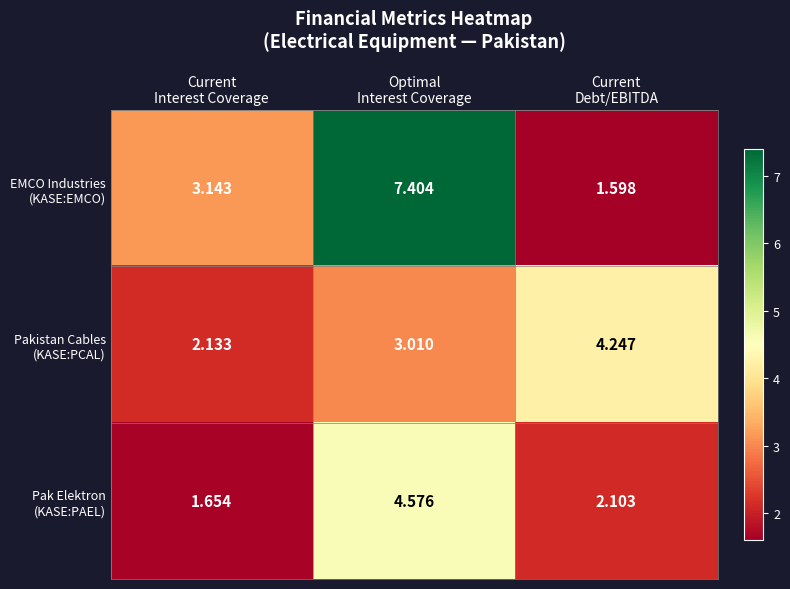

At which category does the chart reach its peak across all series?

Optimal
Interest Coverage